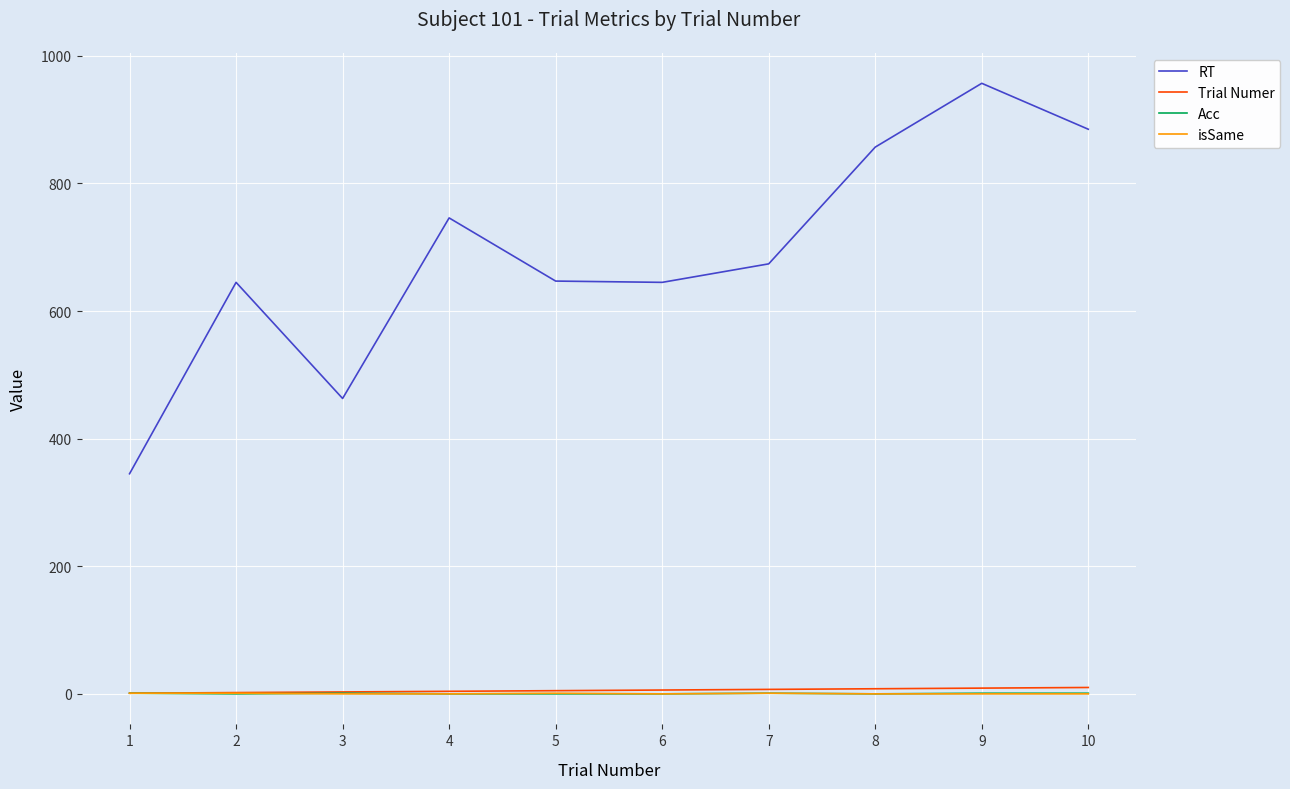

At which category is the sum across all series the highest?

9